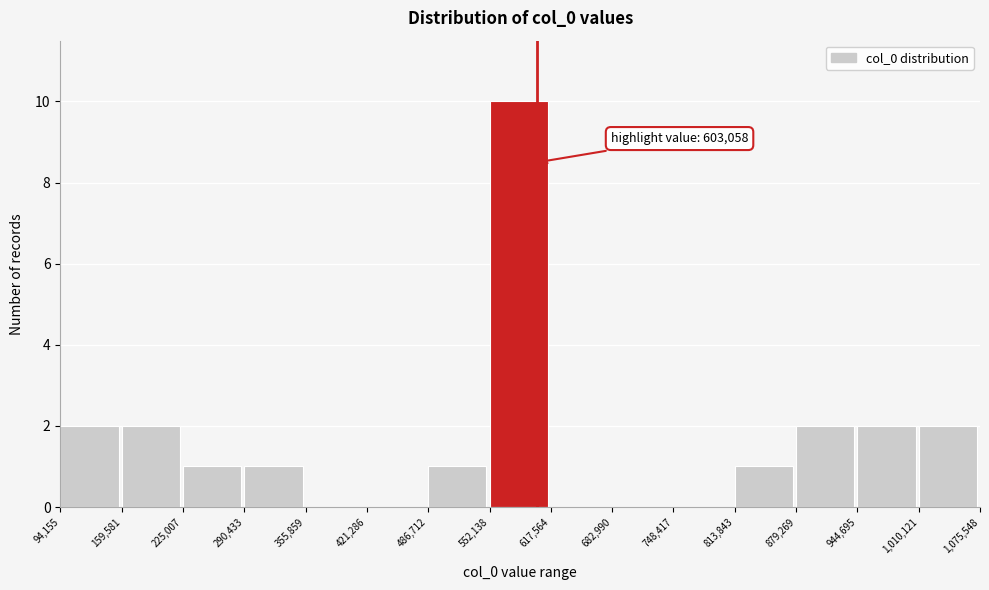

Over which range of the x-axis is the bar tallest?

552,138 to 617,564